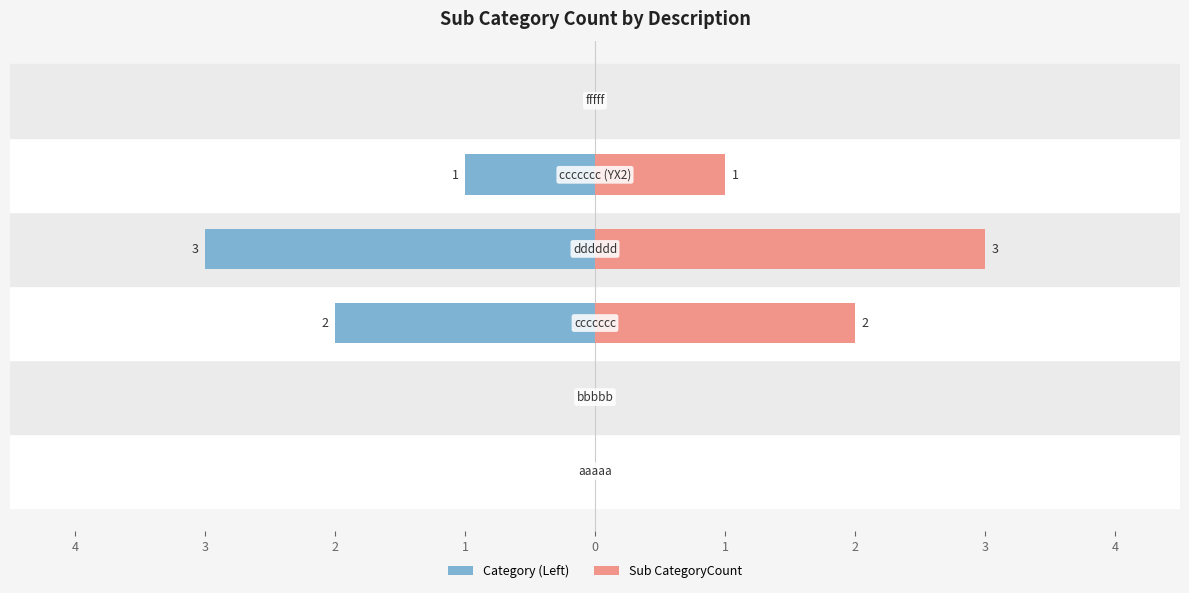

How many groups of bars are there?

6